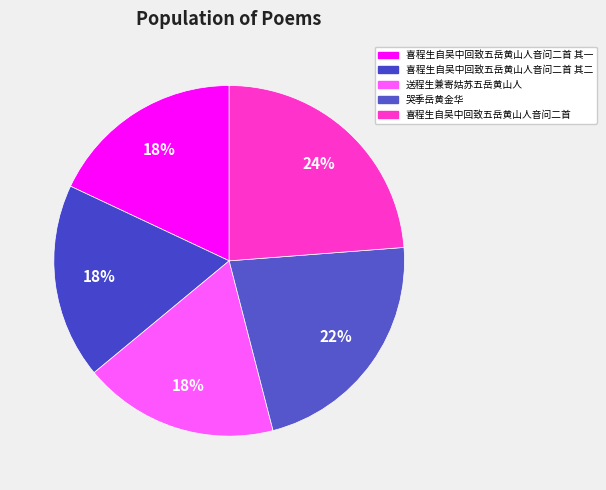

Count the number of slices in the pie.

5